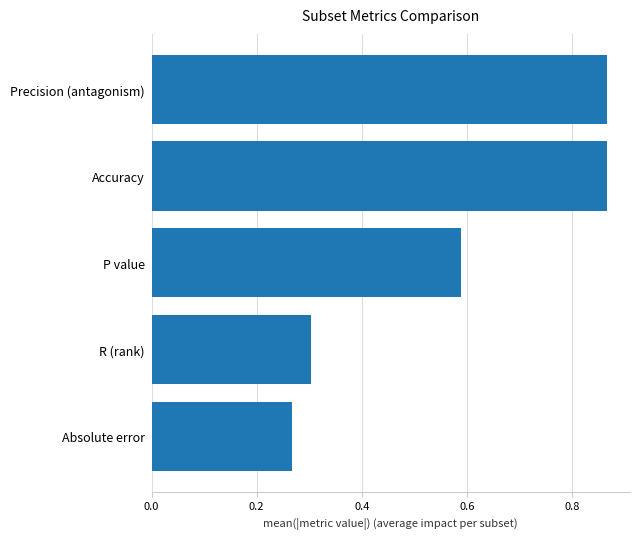

What is the change in value from R (rank) to Accuracy?

+0.6